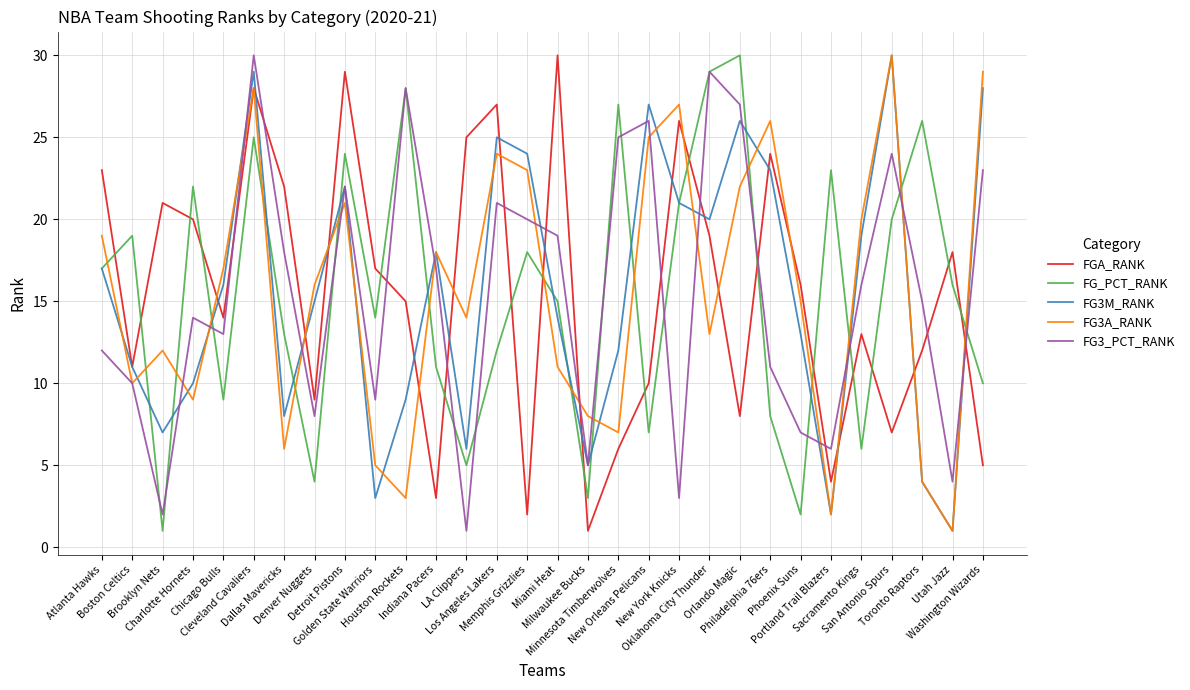

At which category is the sum across all series the highest?

Cleveland Cavaliers